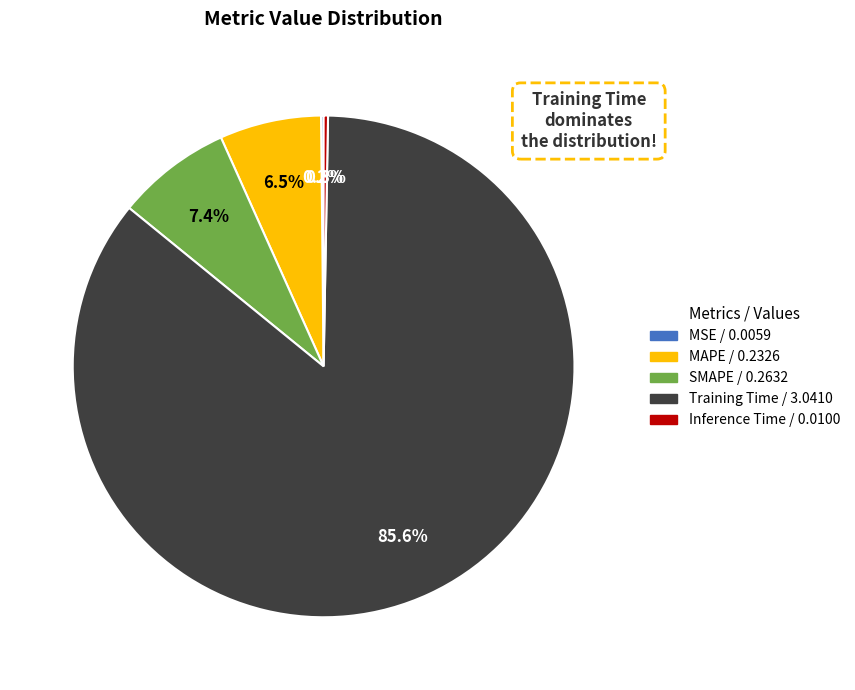

Which slice is the largest?

Training Time